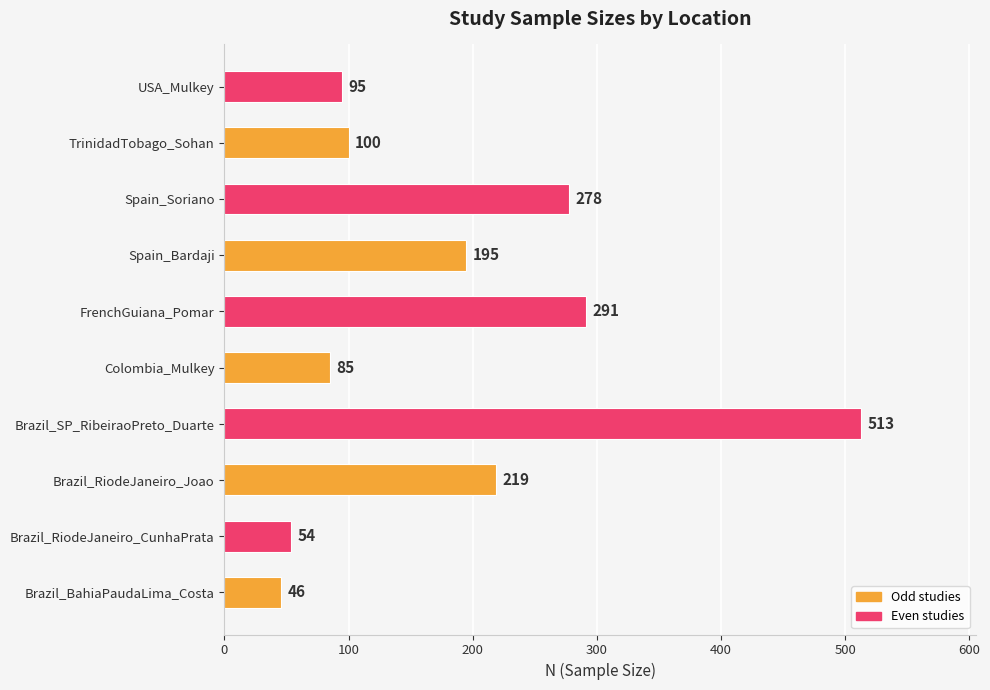

What is the minimum value shown in the chart?

46